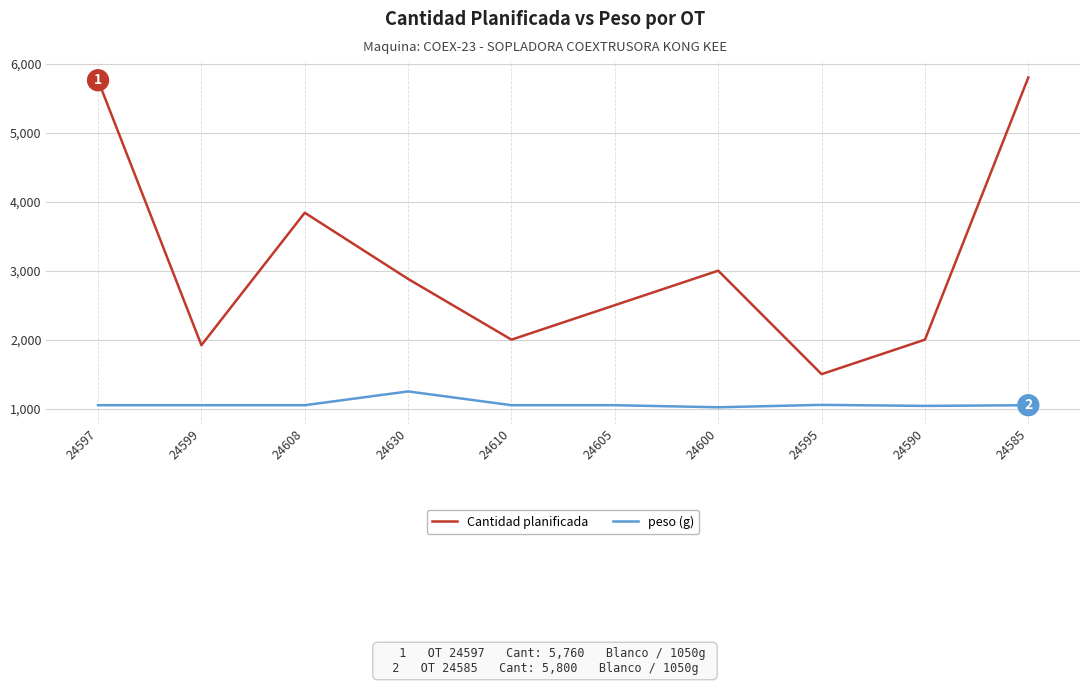

Rank the series by their average value, from lowest to highest.

peso (g), Cantidad planificada